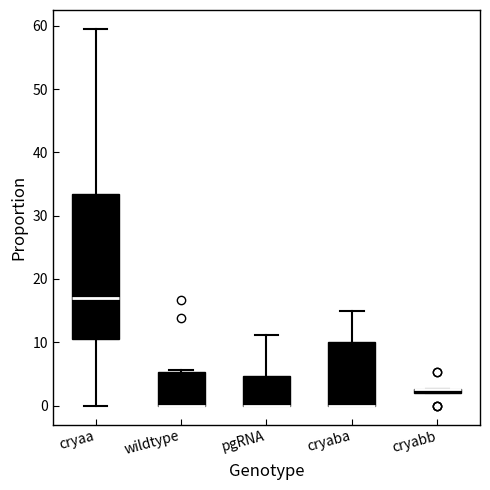

Which box is the tallest, from its lower edge to its upper edge?

cryaa